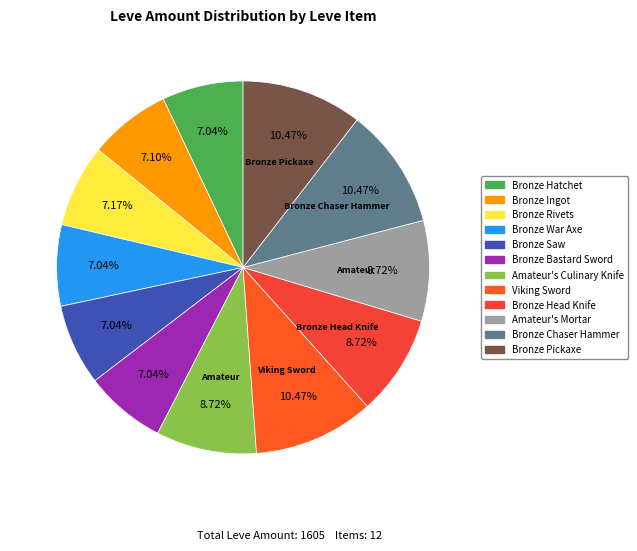

To the nearest percent, what is the difference between the largest and smallest slice percentages?

3%